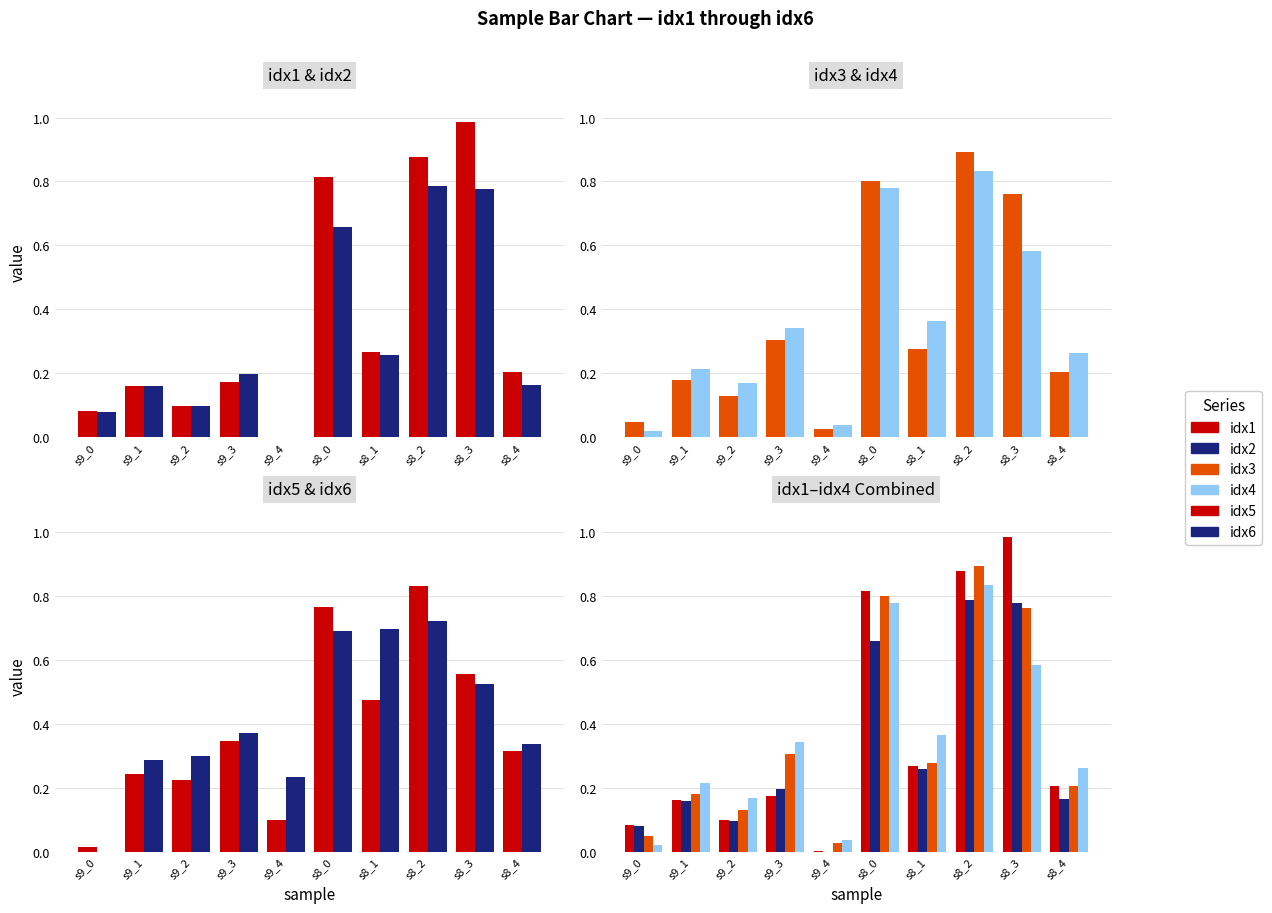

The idx6 series shows 1.2 at s8_2. True or false?

False